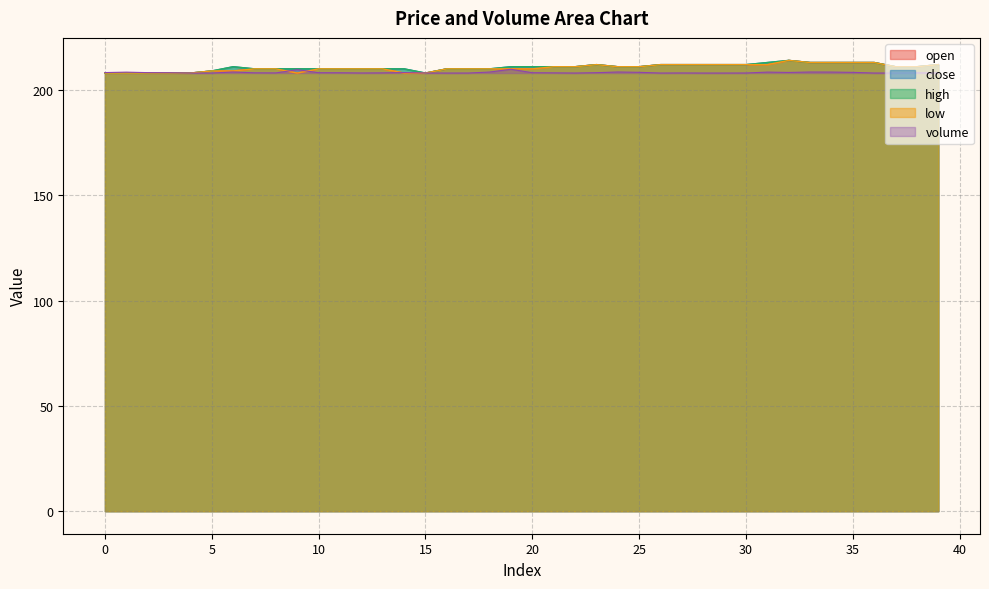

True or false: high and low cross at least once.

False